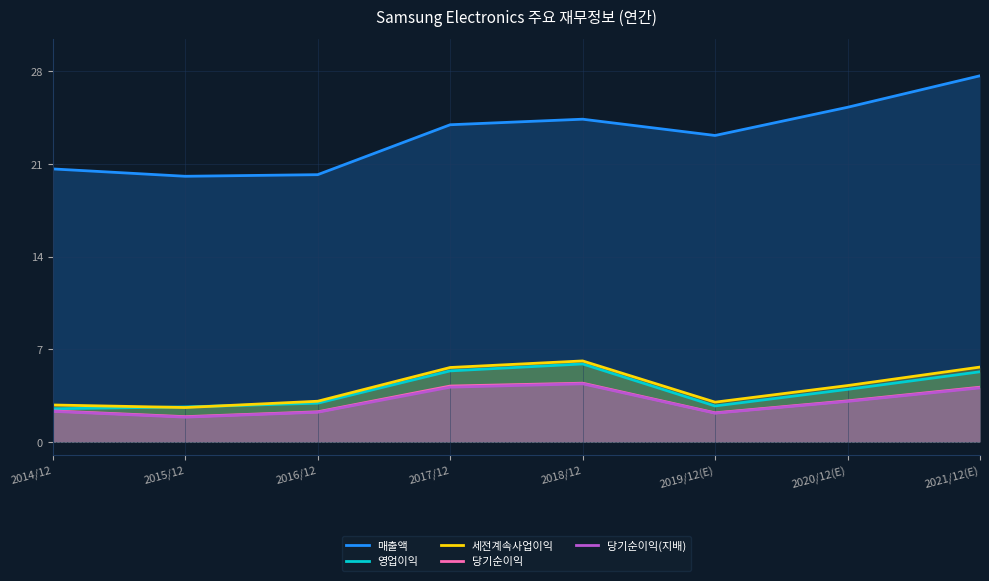

What are all the series names shown in the legend?

매출액, 영업이익, 세전계속사업이익, 당기순이익, 당기순이익(지배)